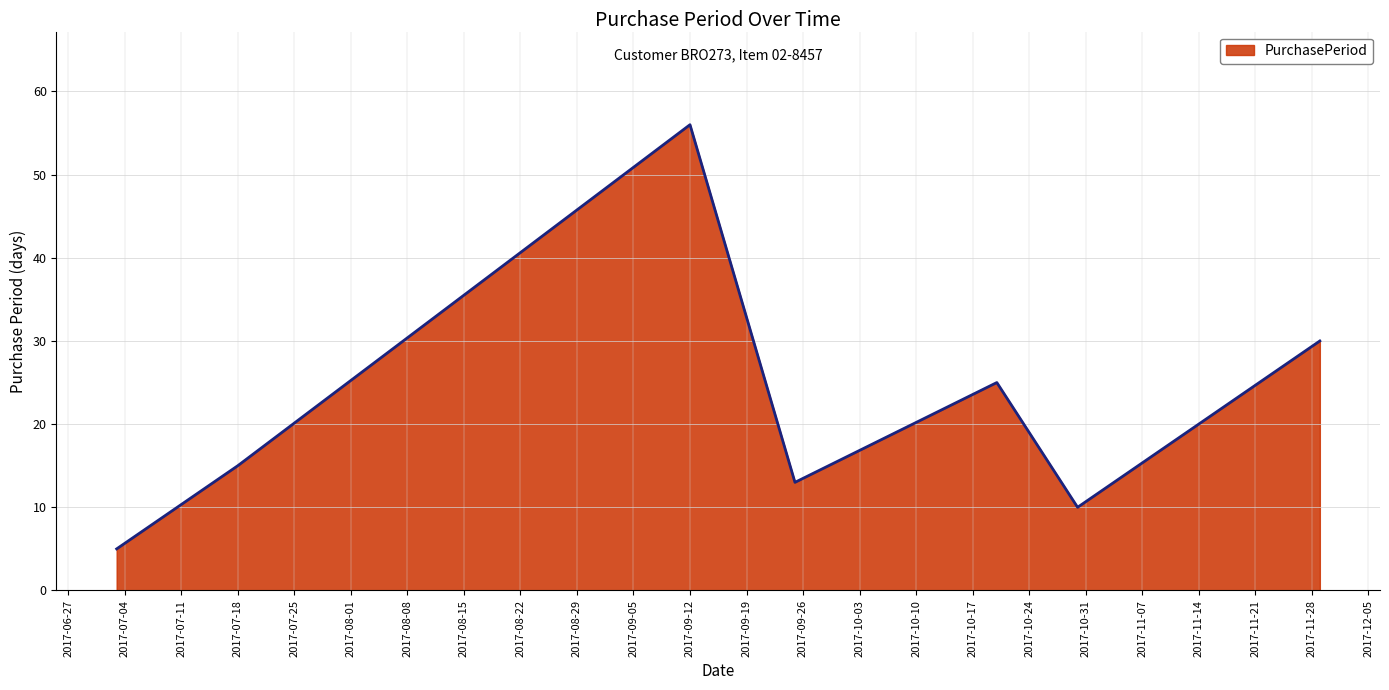

What is the sum of all values?

154